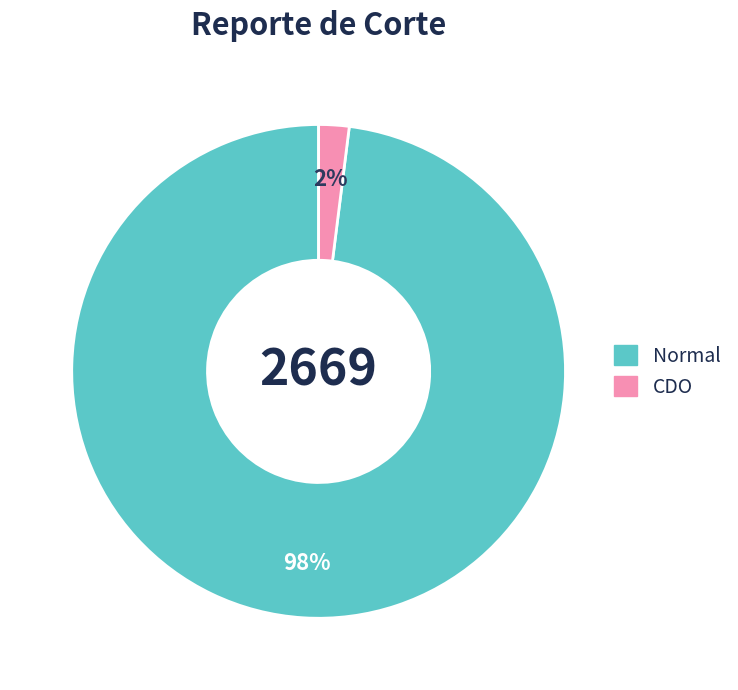

To the nearest percent, what is the average slice percentage?

50%